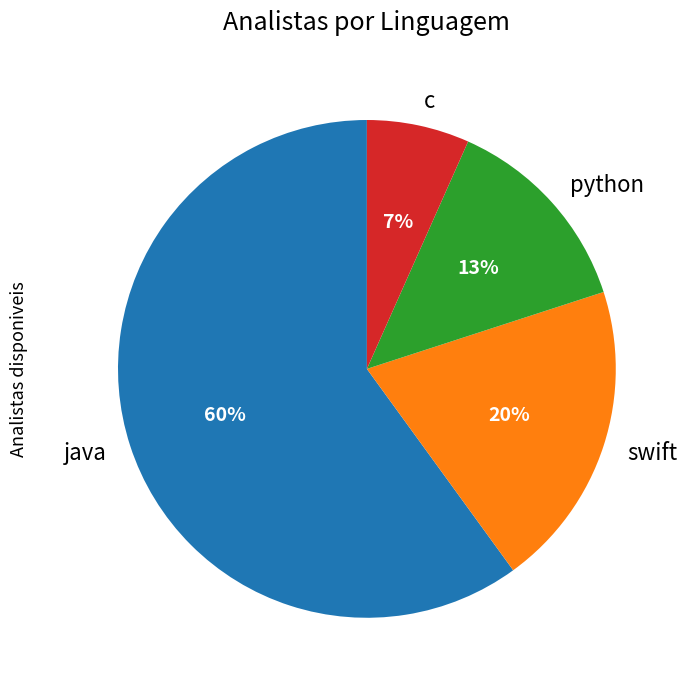

Is it true that swift is 6% of the pie?

False